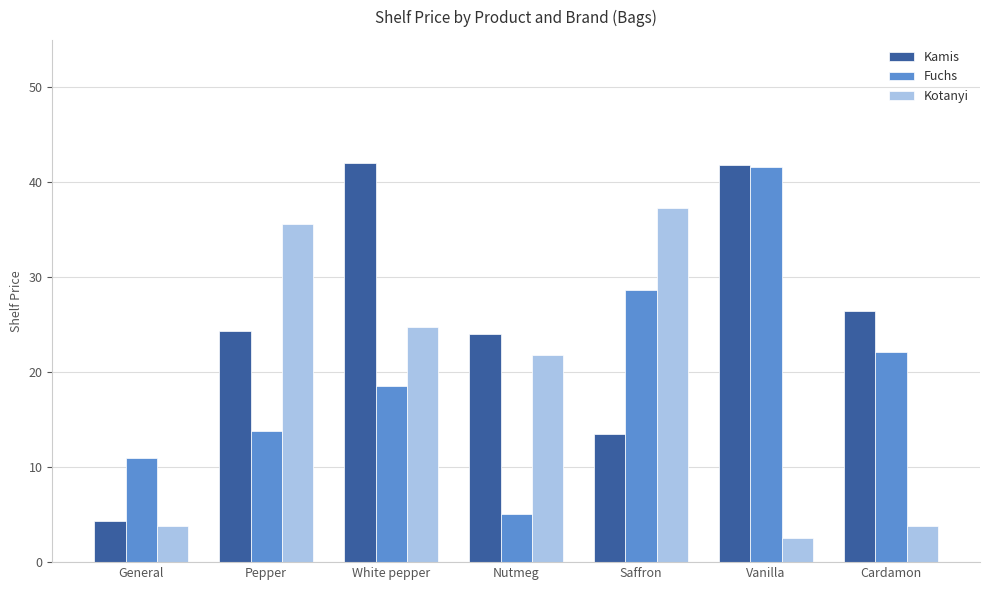

Between General and Vanilla, which series saw the biggest shift?

Kamis